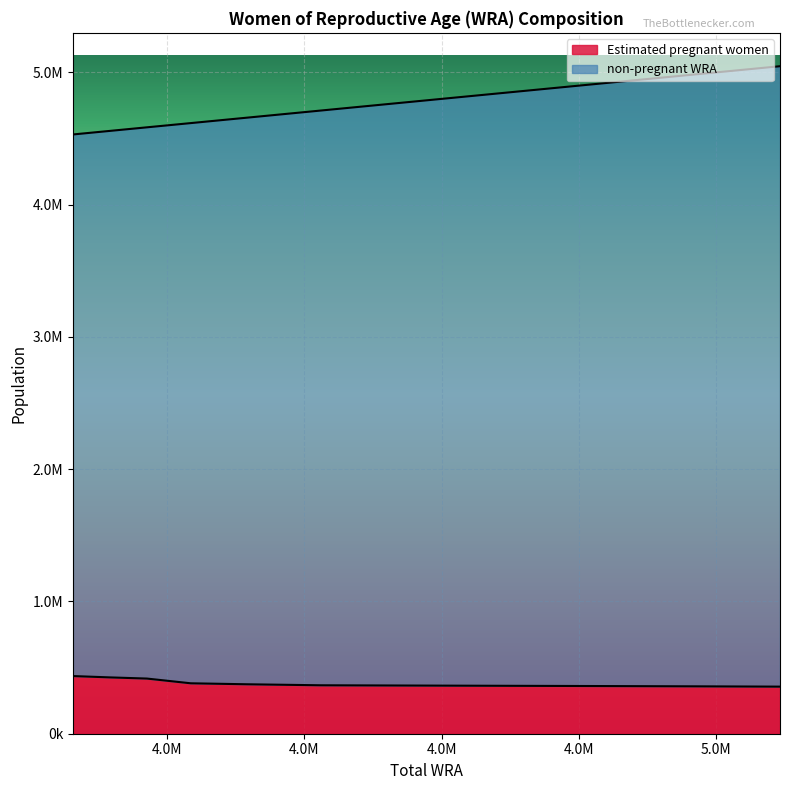

How many lines are shown in the chart?

2